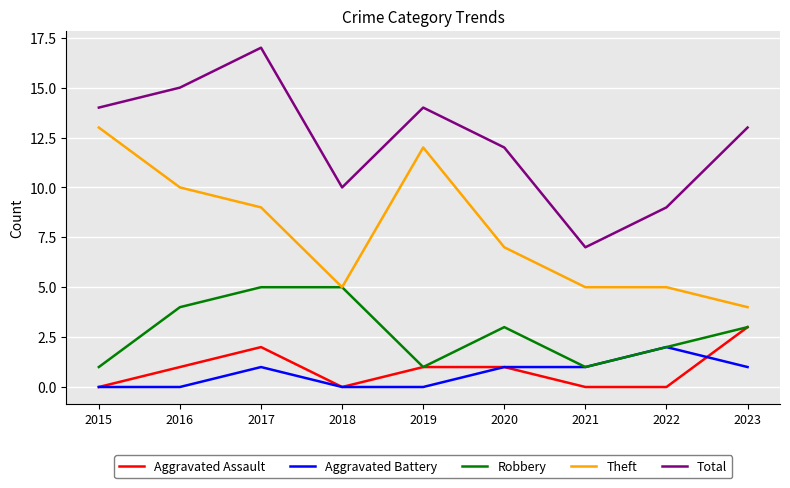

Is the value of Total at 2019 greater than the value of Robbery at 2017?

Yes